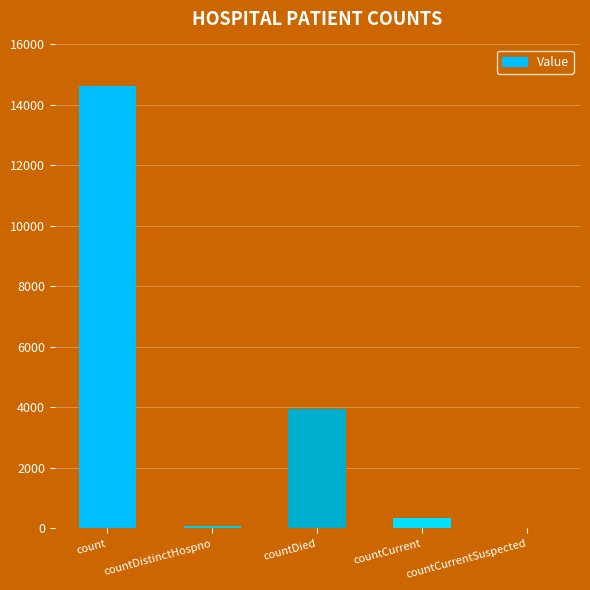

What is the average value?

3801